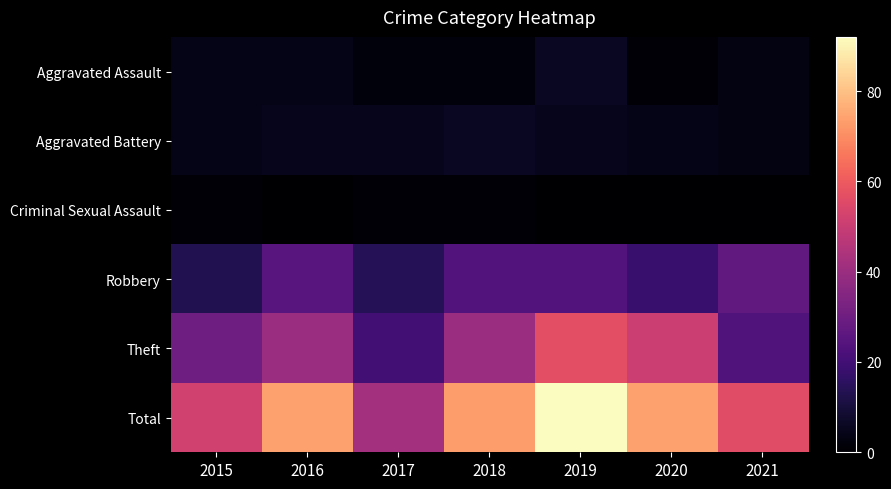

Reading right to left, extract all data points from this chart.

Aggravated Assault: 2021=3	2020=1	2019=6	2018=2	2017=2	2016=4	2015=4
Aggravated Battery: 2021=3	2020=4	2019=5	2018=6	2017=5	2016=5	2015=4
Criminal Sexual Assault: 2021=0	2020=0	2019=0	2018=1	2017=1	2016=0	2015=1
Robbery: 2021=27	2020=18	2019=24	2018=24	2017=14	2016=25	2015=13
Theft: 2021=23	2020=51	2019=57	2018=40	2017=20	2016=40	2015=30
Total: 2021=56	2020=74	2019=92	2018=73	2017=42	2016=74	2015=52